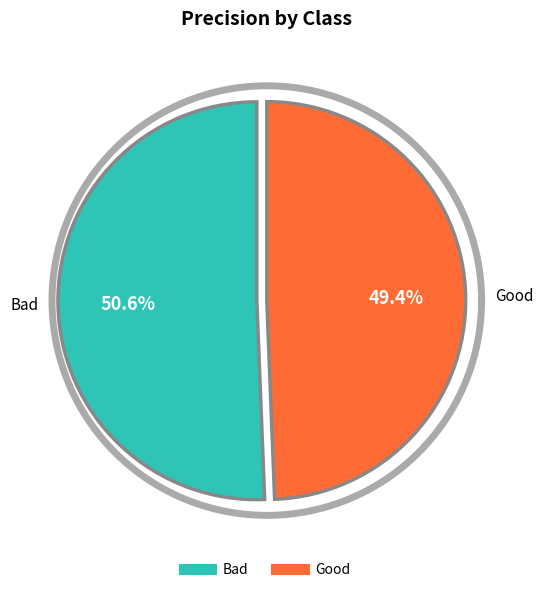

Which category has the biggest portion of the pie?

Bad